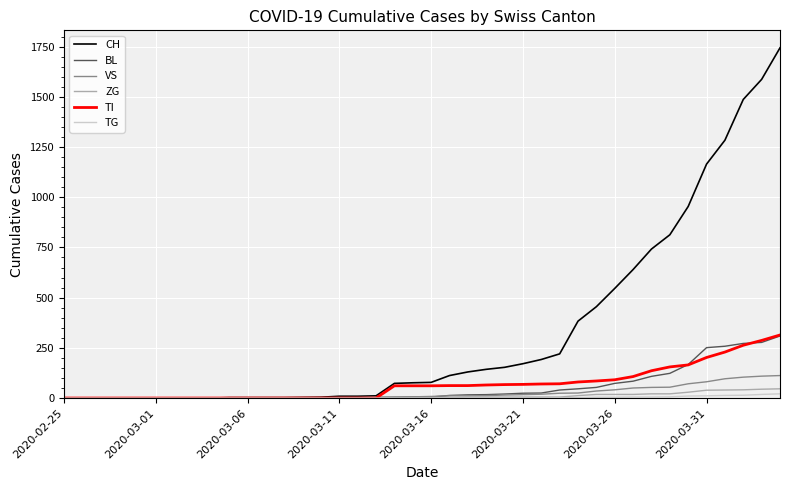

Which series has the largest range (max minus min)?

CH